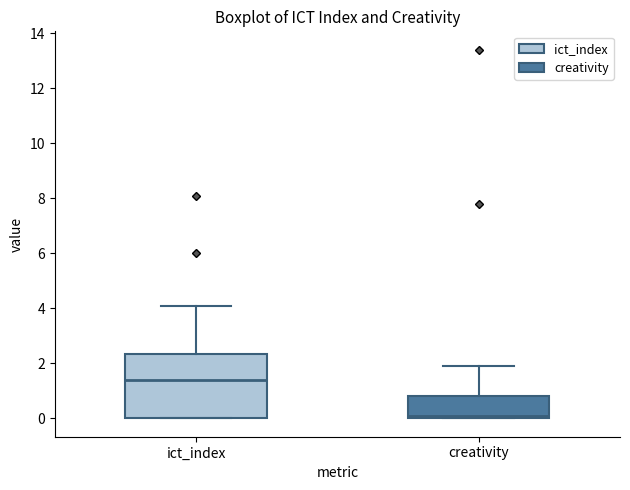

Which box has the highest median line?

ict_index